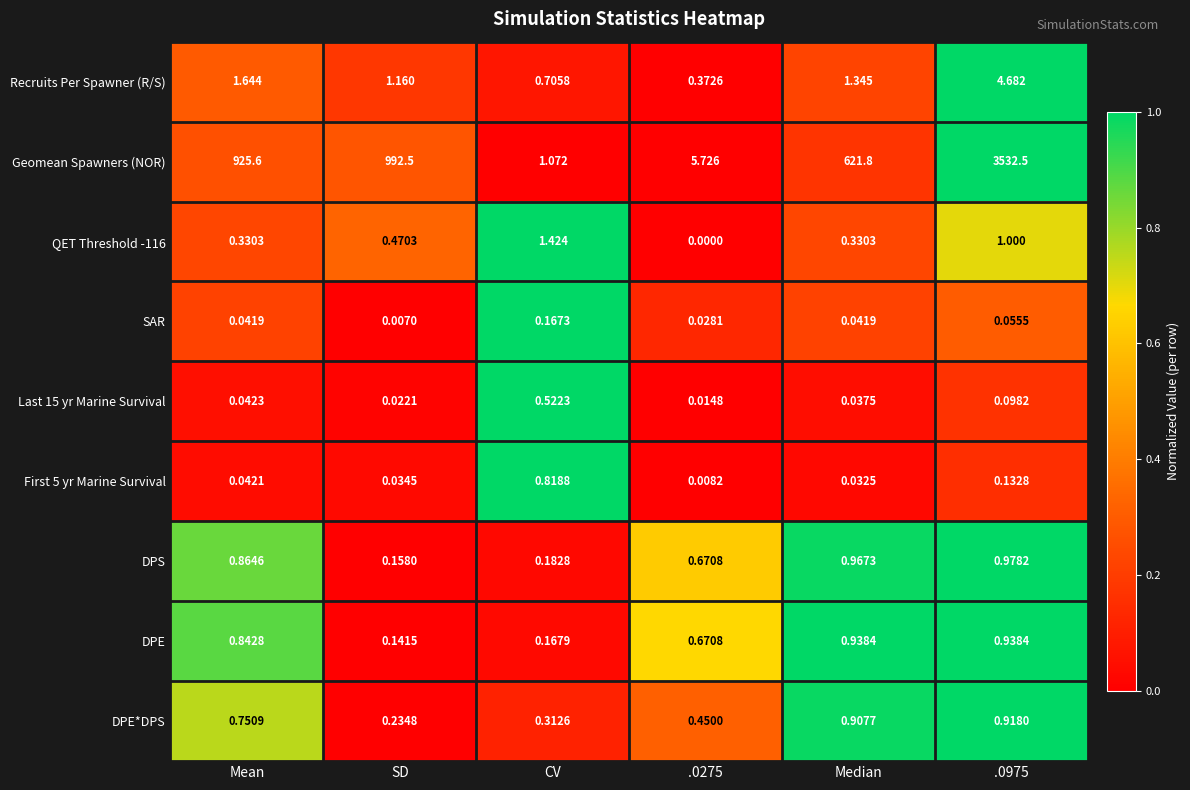

Which series has the largest range (max minus min)?

Geomean Spawners (NOR)